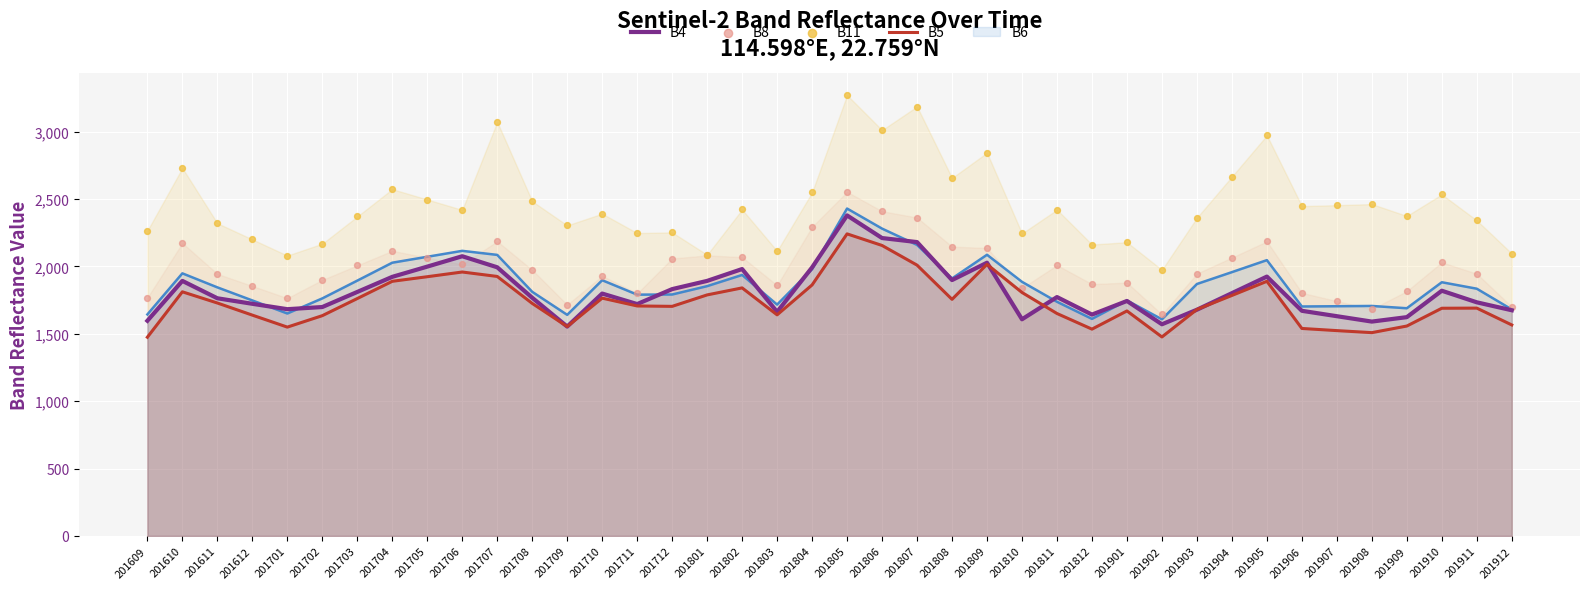

Which series reaches the maximum Y coordinate?

B11